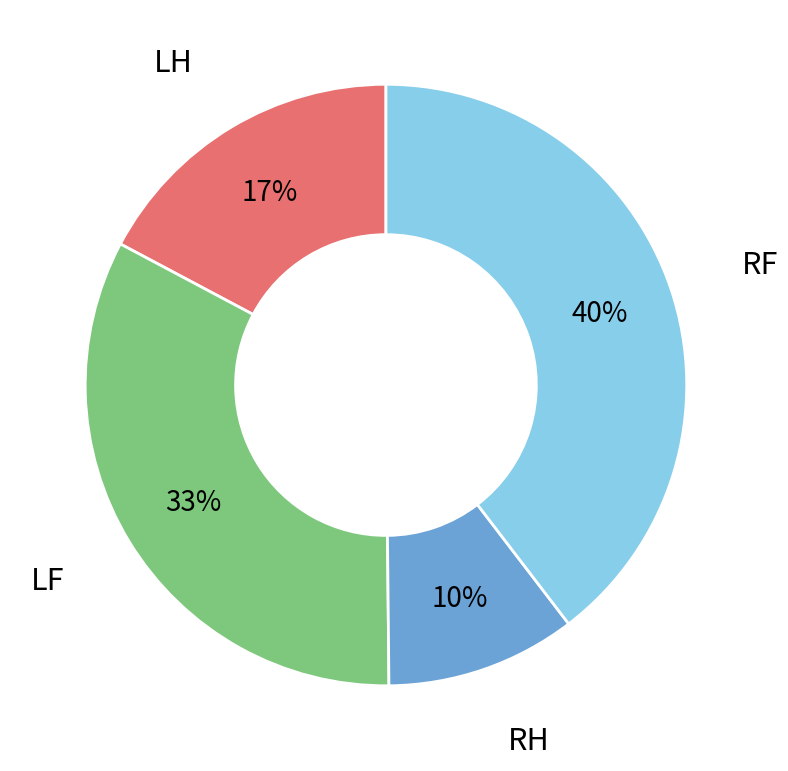

To the nearest percent, what is the average slice percentage?

25%